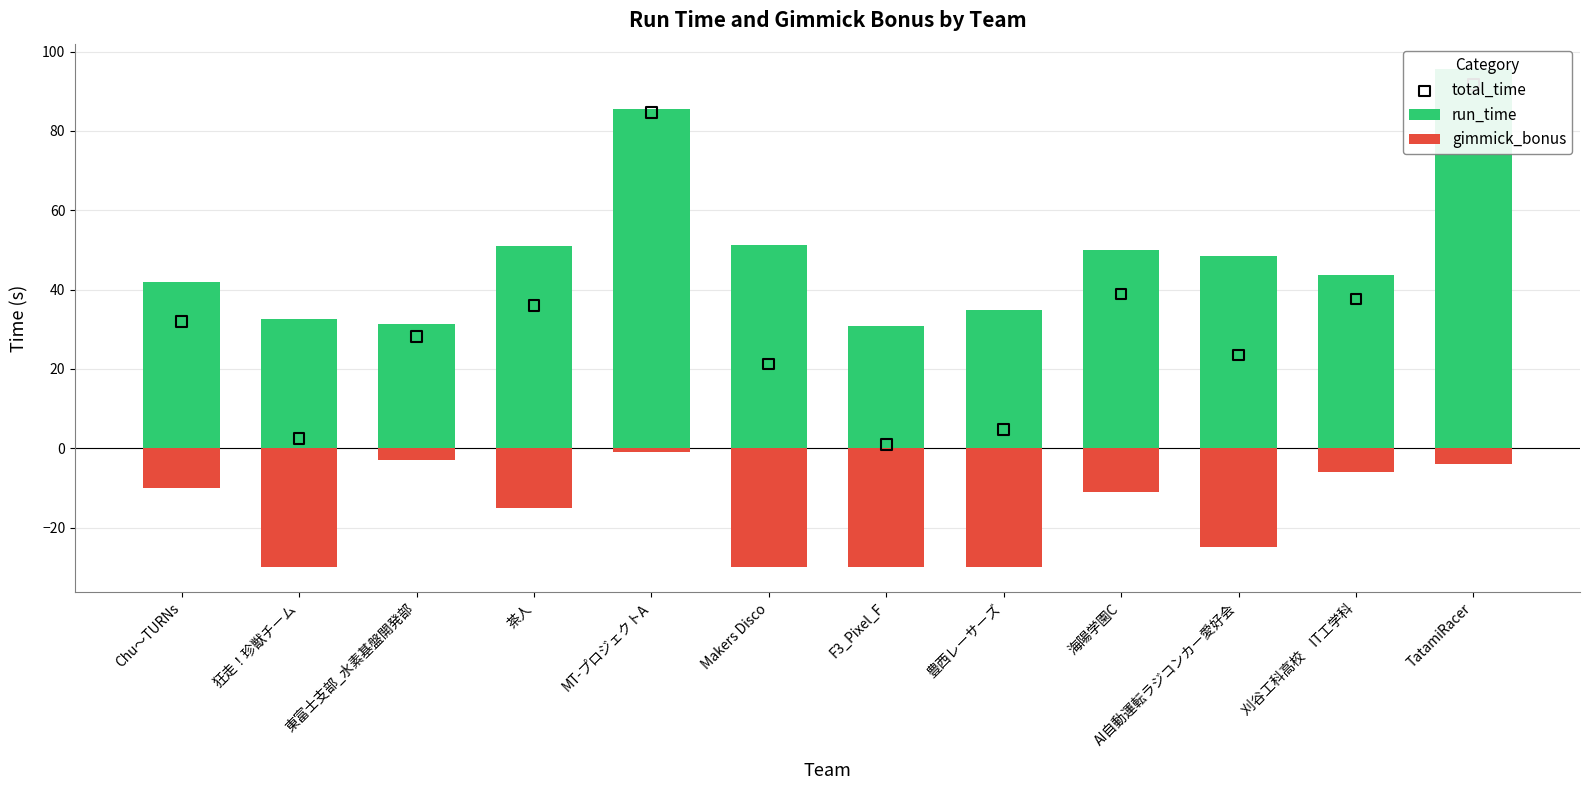

Which series has the largest Y range (max minus min)?

total_time